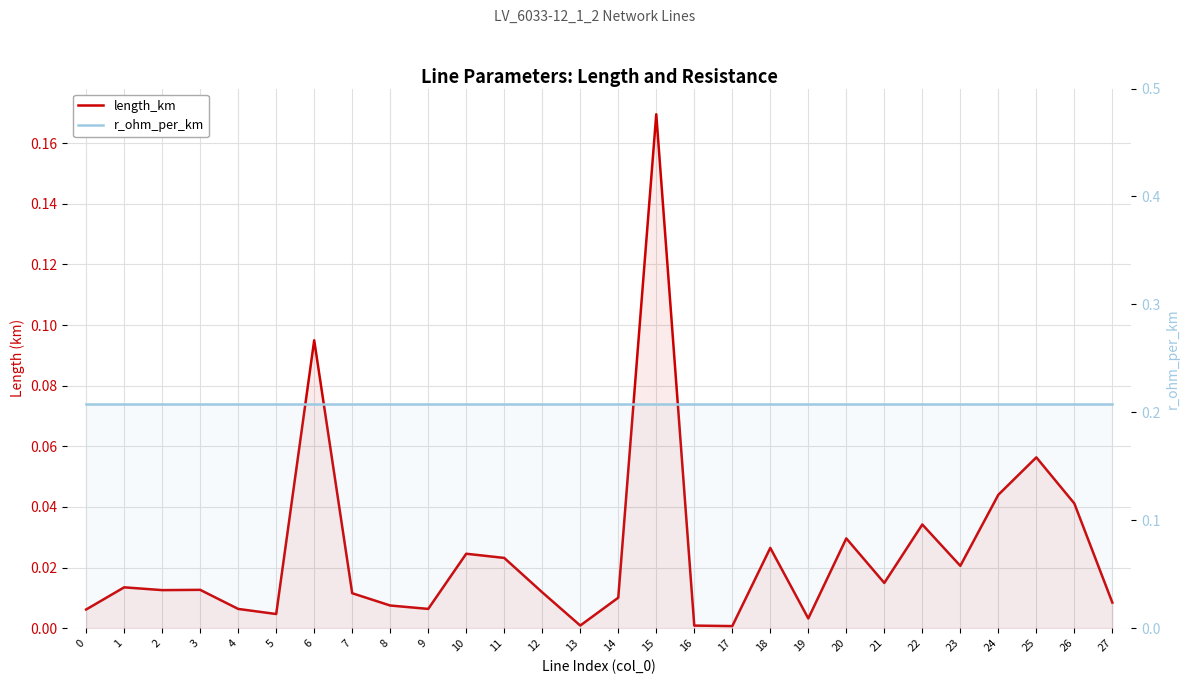

At which category does length_km reach its first local peak?

1